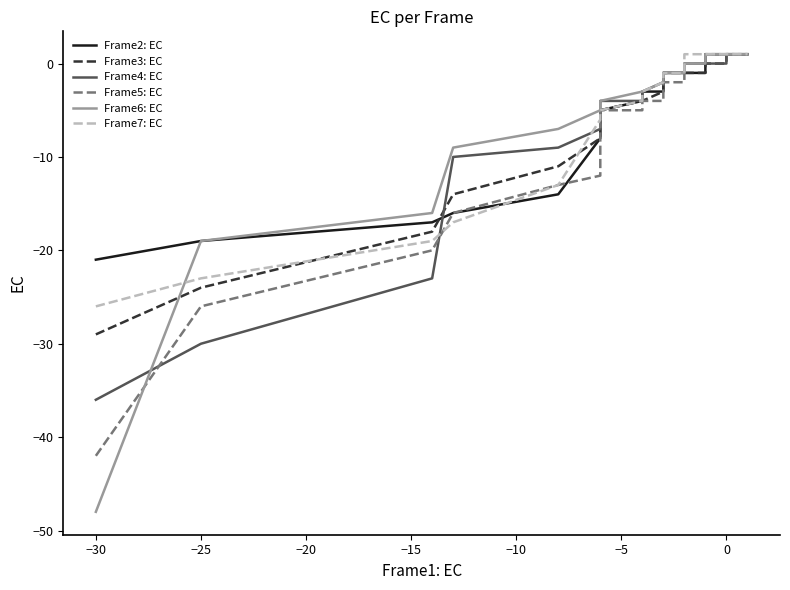

Which series has the widest spread of values?

Frame6: EC